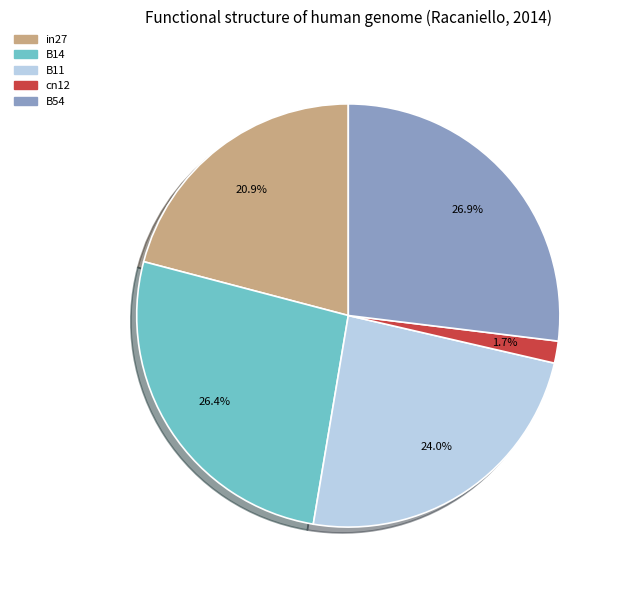

What percentage is the B11 slice, to the nearest percent?

24%